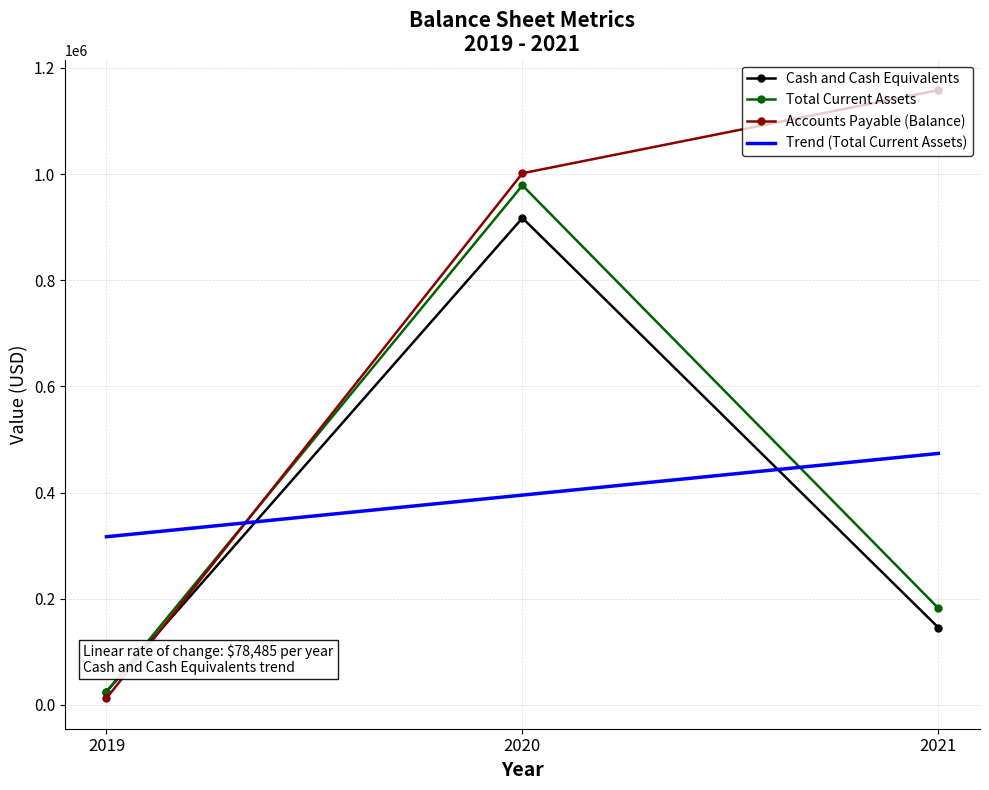

What is the total value across all series at 2019?

62378